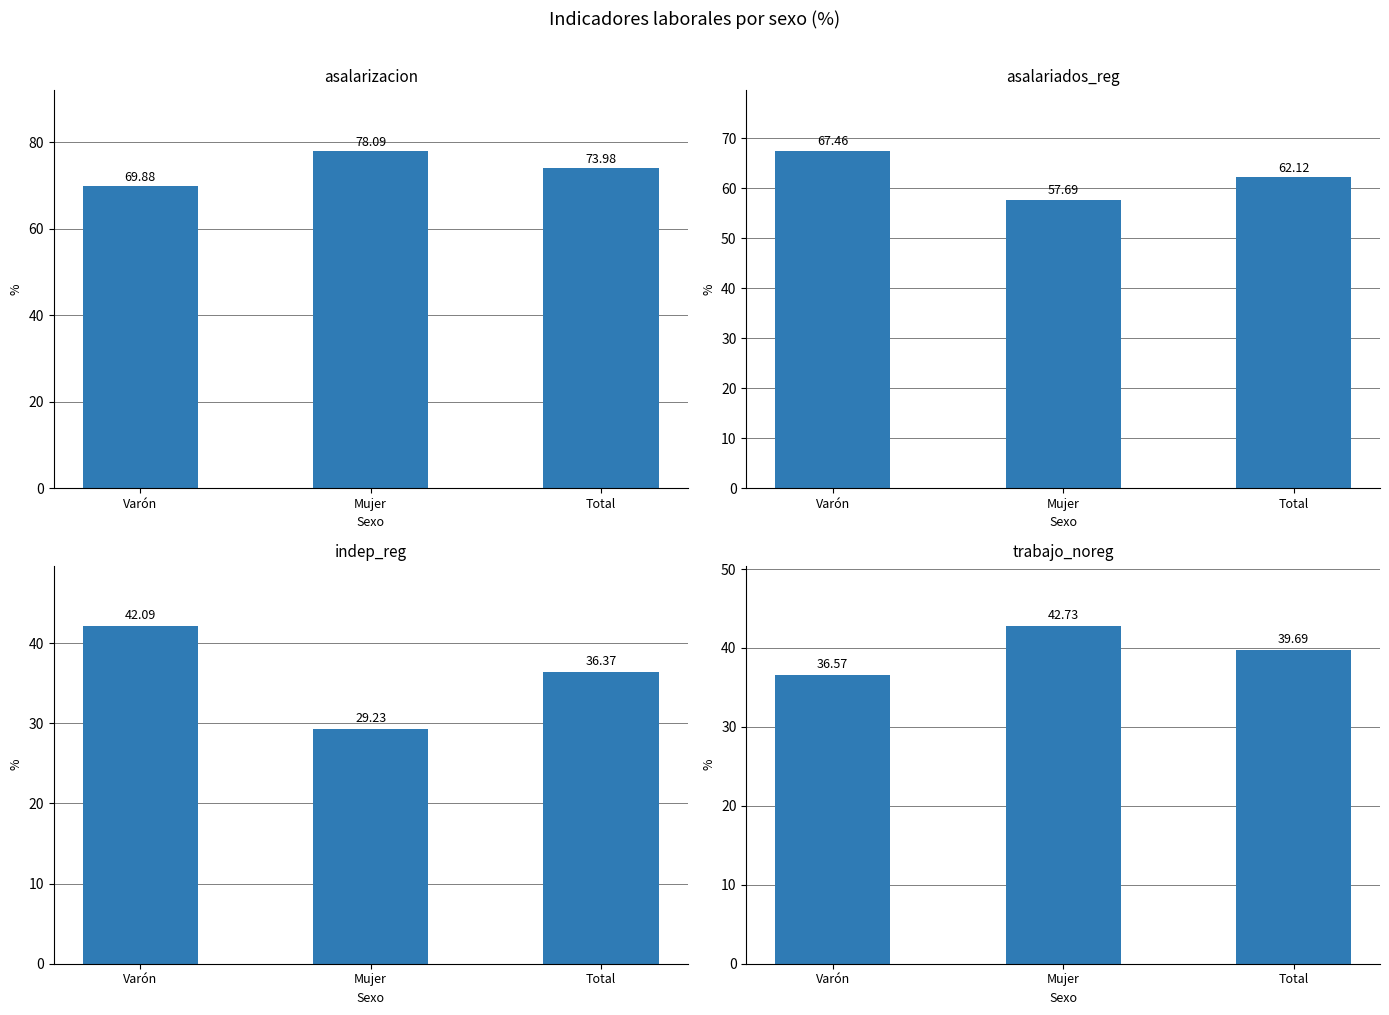

Which category has the highest value in the asalarizacion series?

Mujer